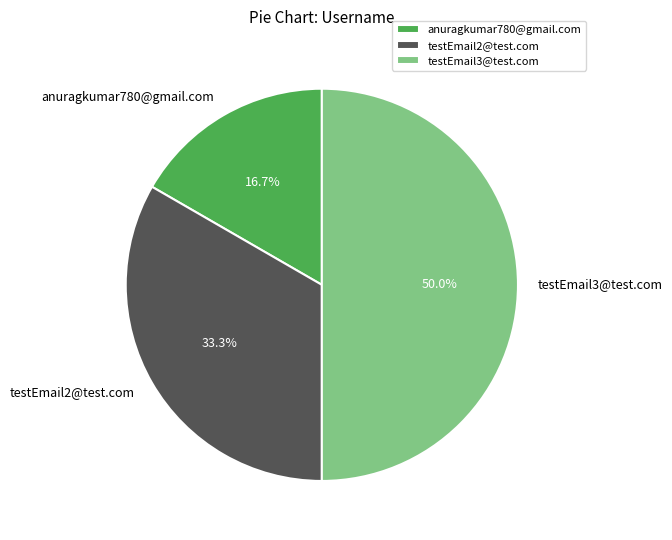

To the nearest percent, what is the average slice percentage?

33%